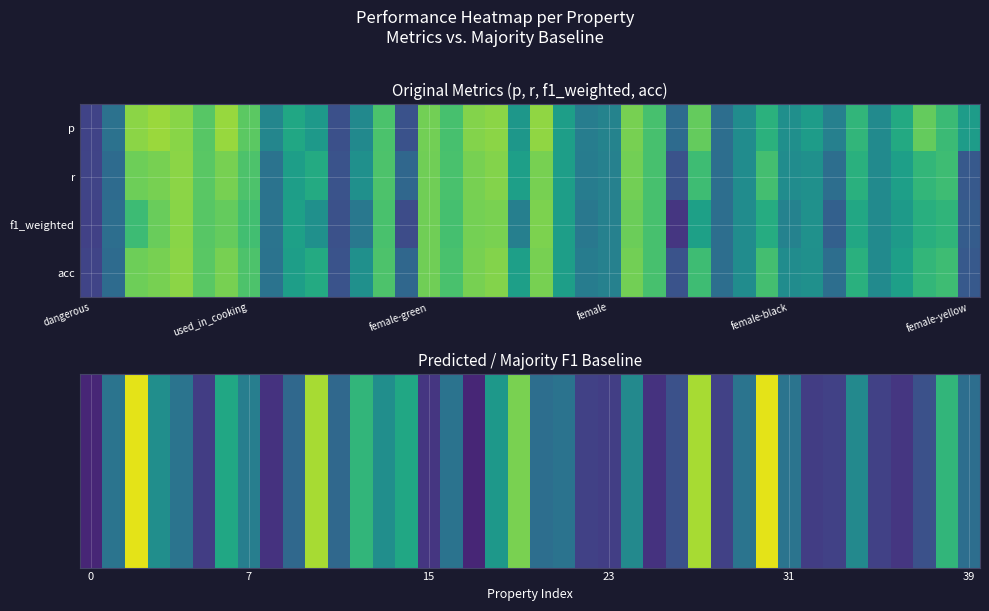

At how many categories does at least one series exceed 0?

40